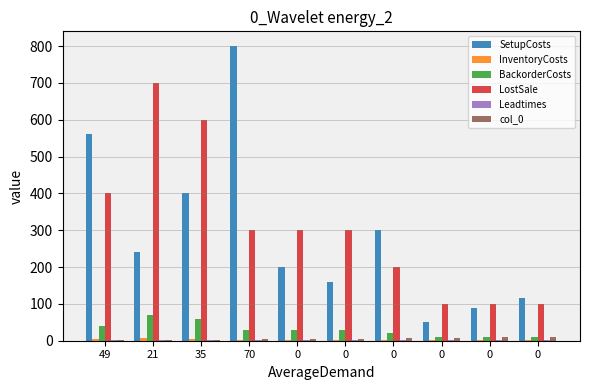

Count the number of data series in this chart.

6